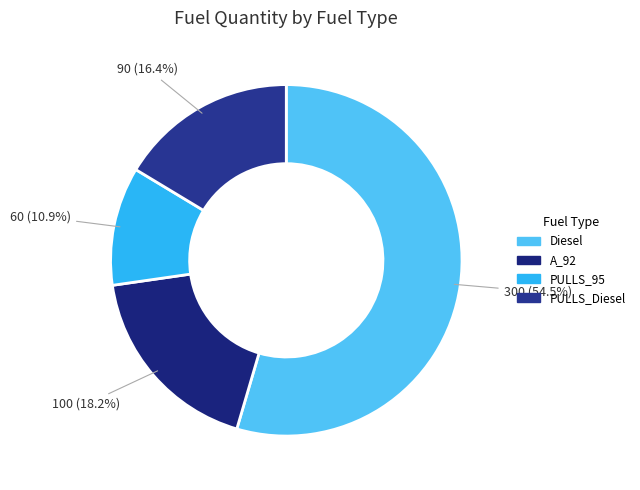

Count the number of slices in the pie.

4